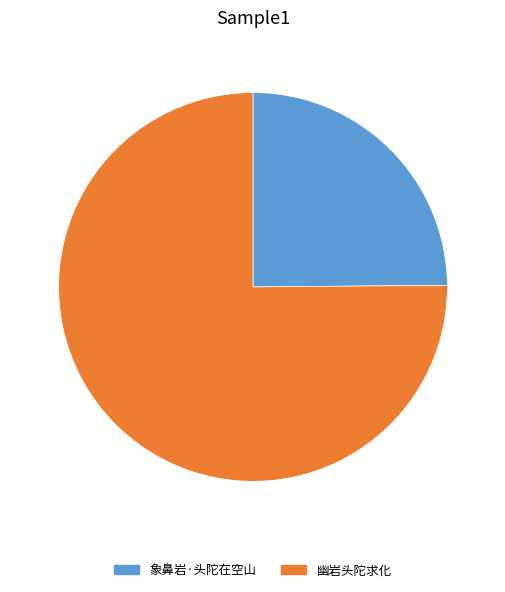

Which slice is the smallest?

象鼻岩·头陀在空山